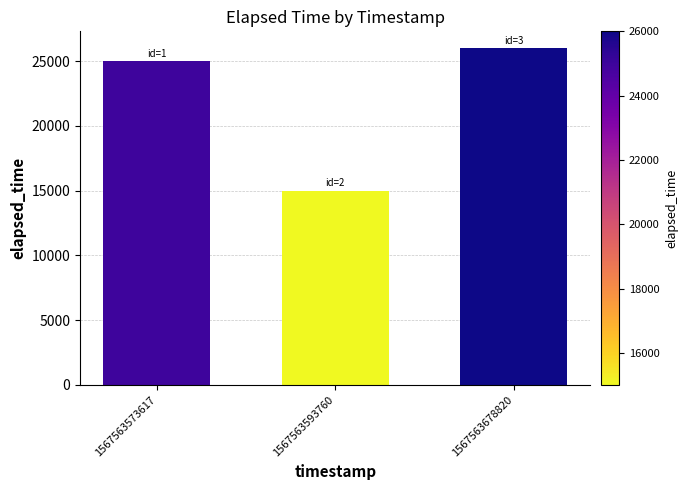

Are the bars grouped side by side (vs. stacked)?

No